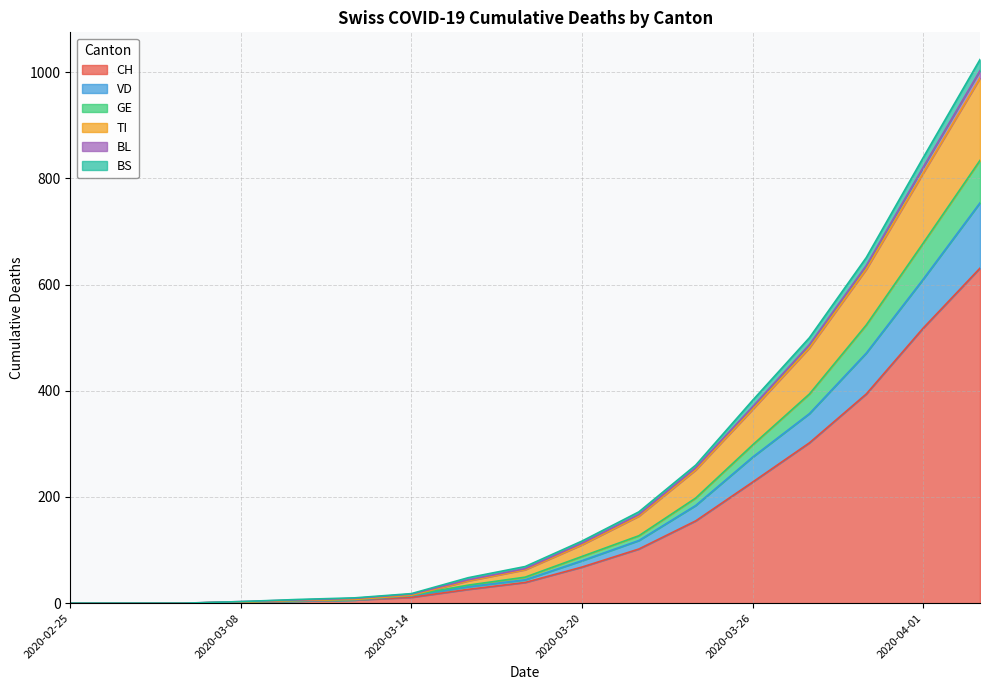

What is the maximum value shown in the chart?

1024